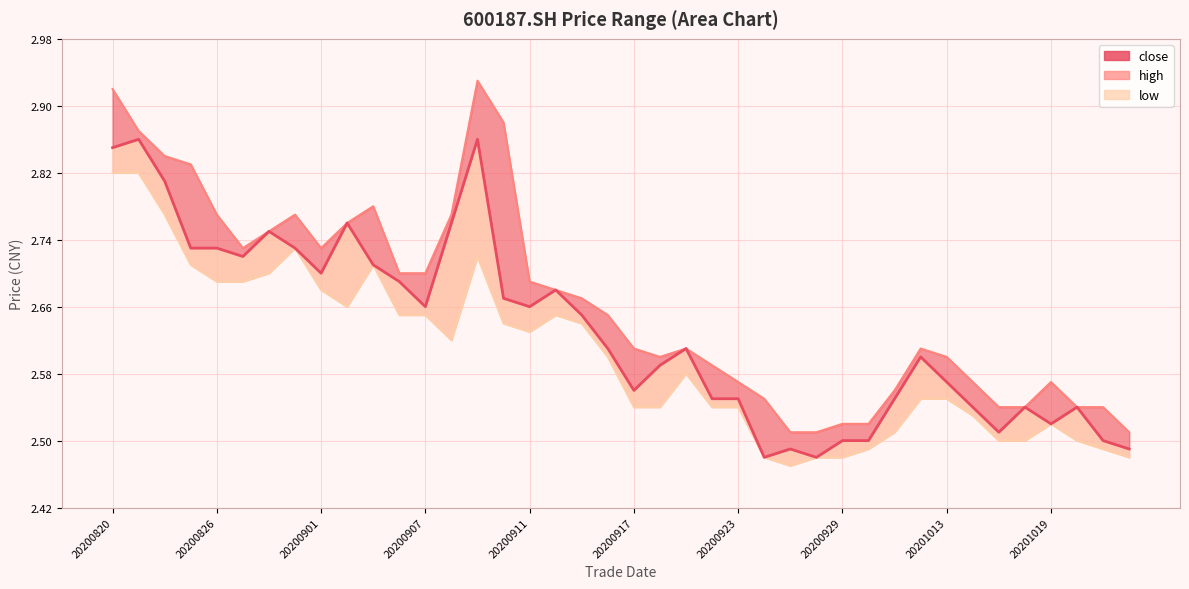

Which series has the widest spread of values?

high